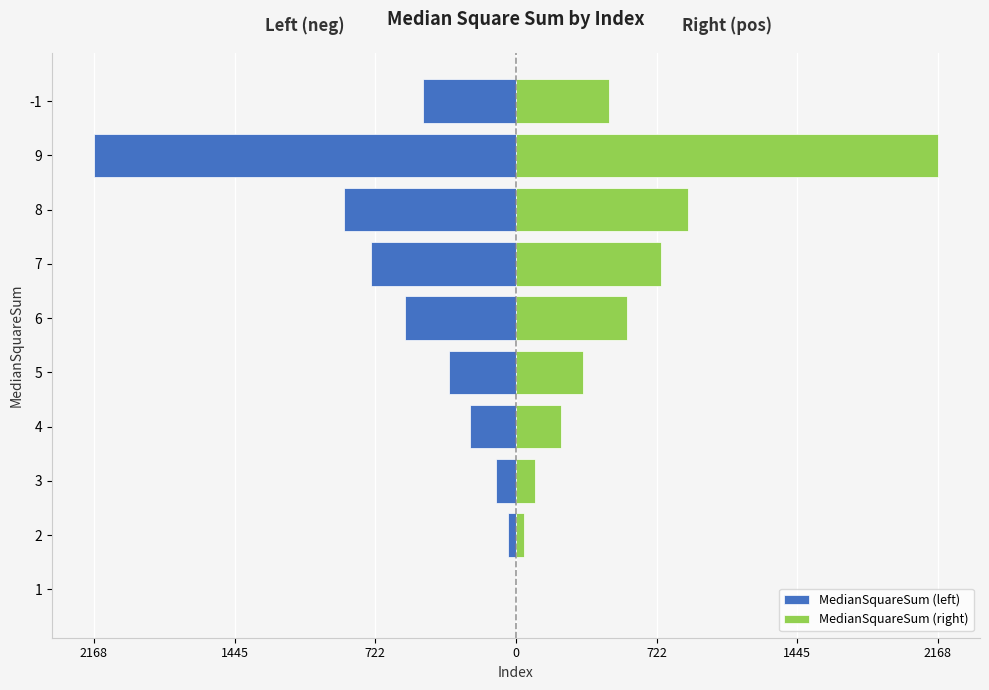

Which series has the largest total across all categories?

MedianSquareSum (right)